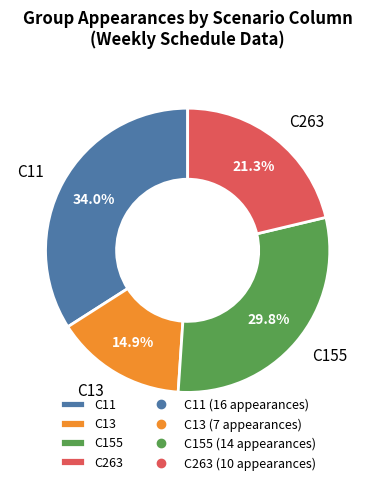

Rank the categories by value from lowest to highest.

C13, C263, C155, C11